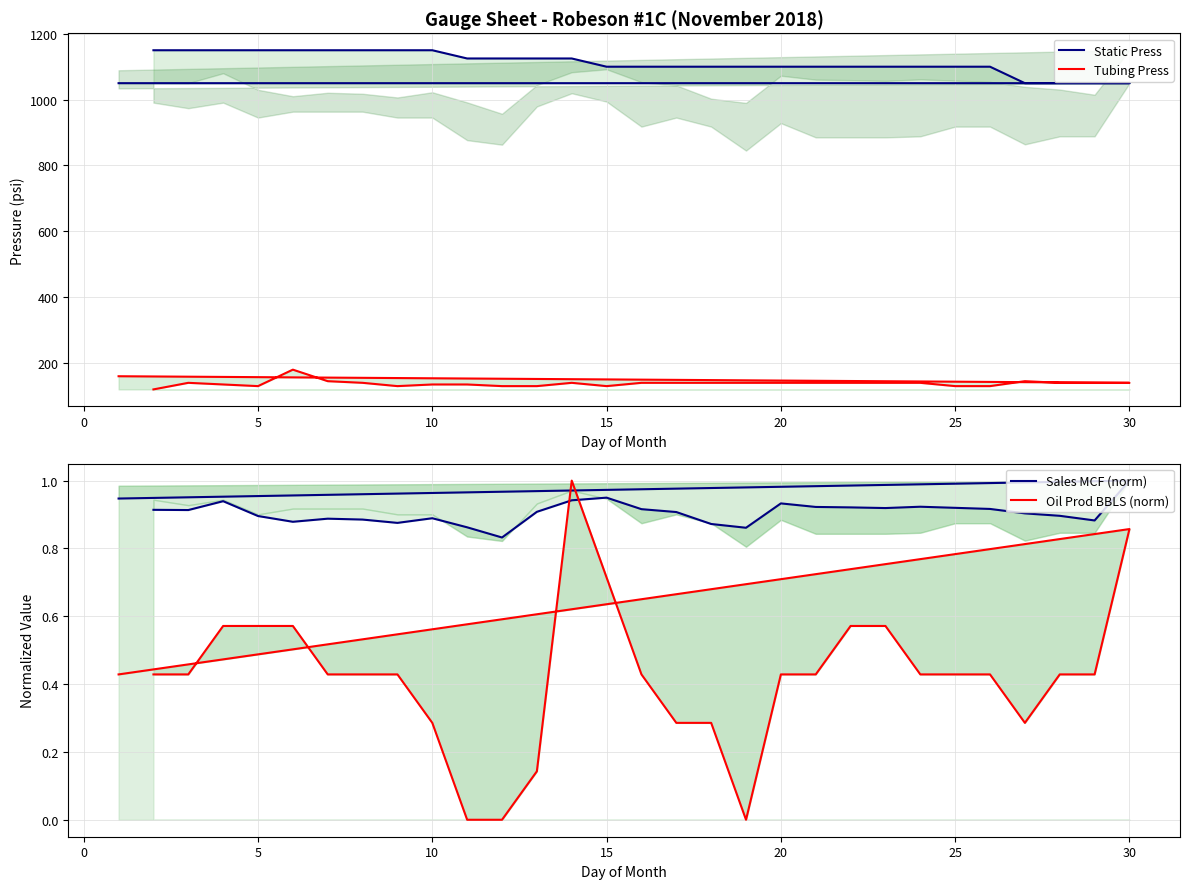

True or false: Static Press and Sales MCF (norm) intersect in this chart.

False